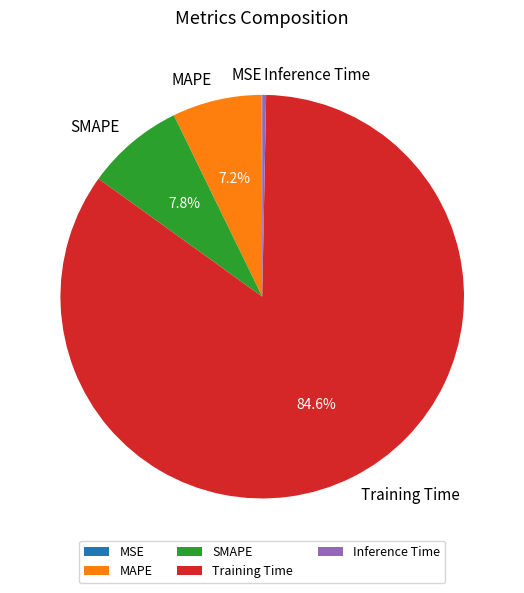

Does Training Time represent more than half of the total?

Yes